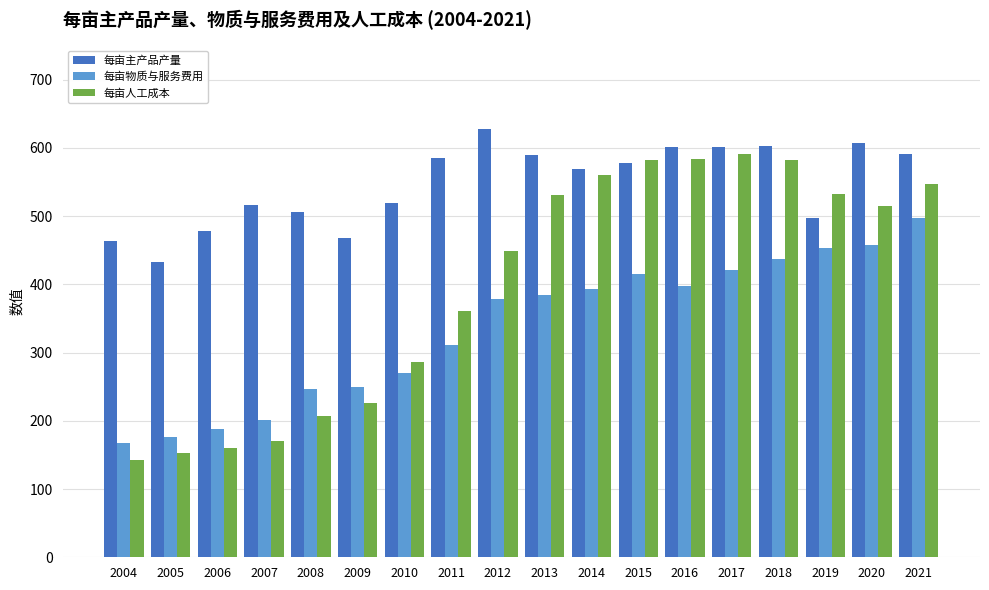

At how many categories does at least one series exceed 302?

18